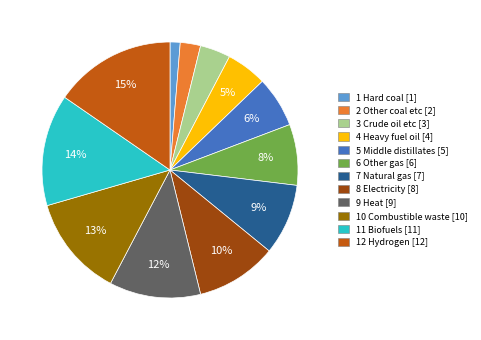

Is there a majority slice in this chart?

No